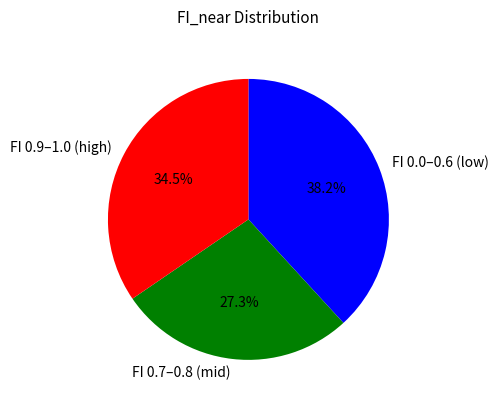

Do FI 0.0–0.6 (low) and FI 0.9–1.0 (high) together represent more than half of the pie?

Yes